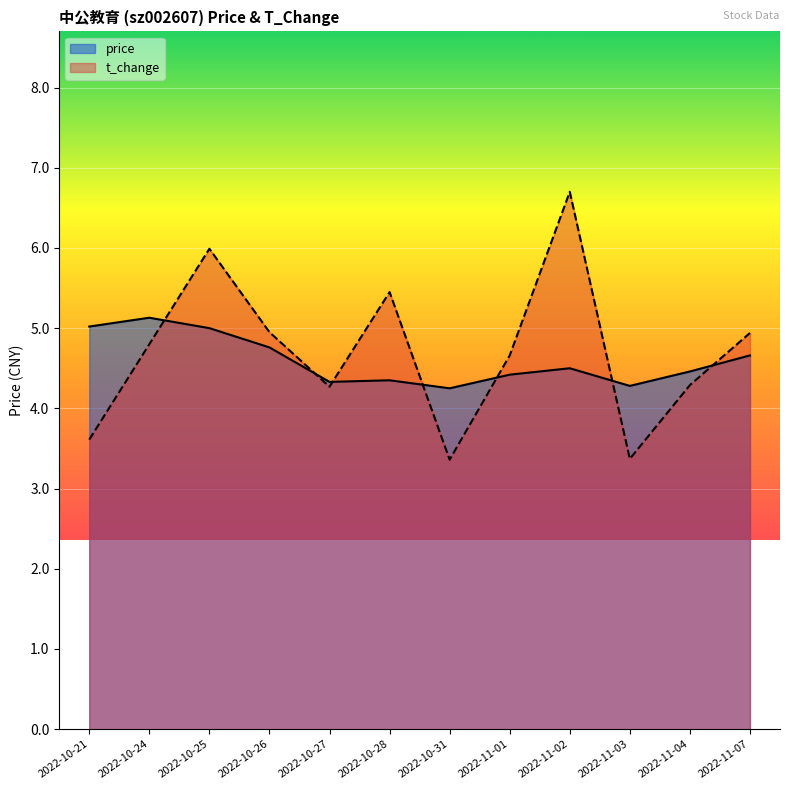

True or false: t_change has a value of 9.1 at 2022-11-02.

False